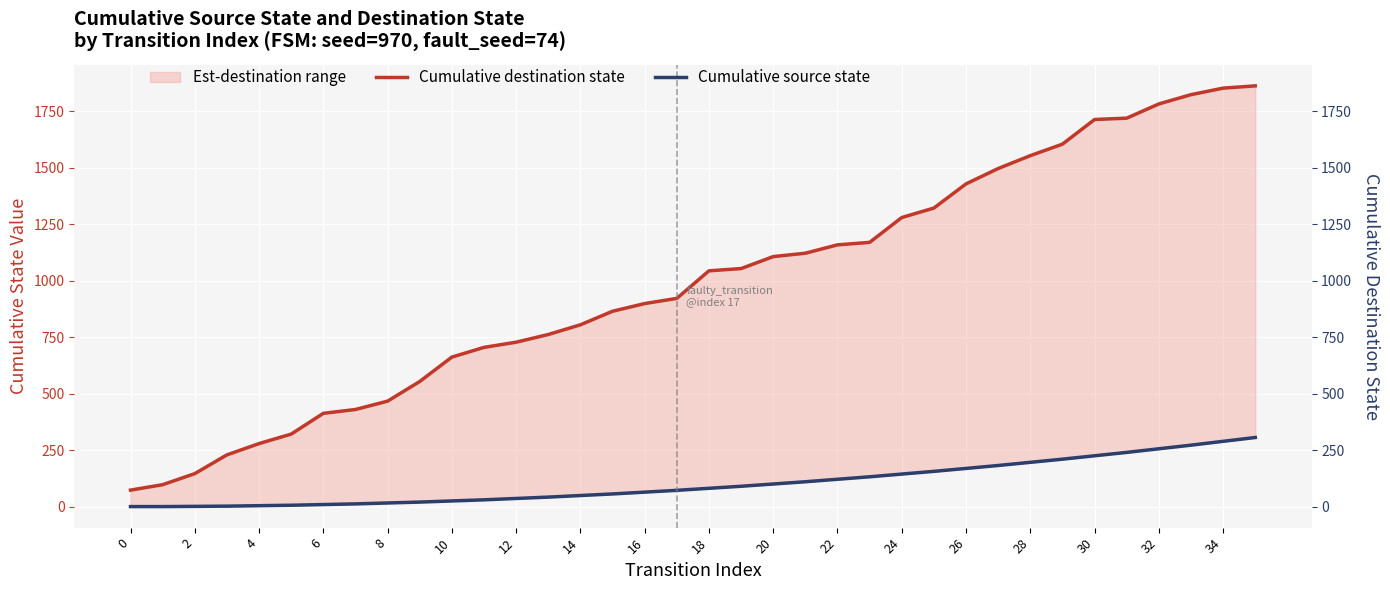

True or false: Cumulative source state and Cumulative destination state intersect in this chart.

False